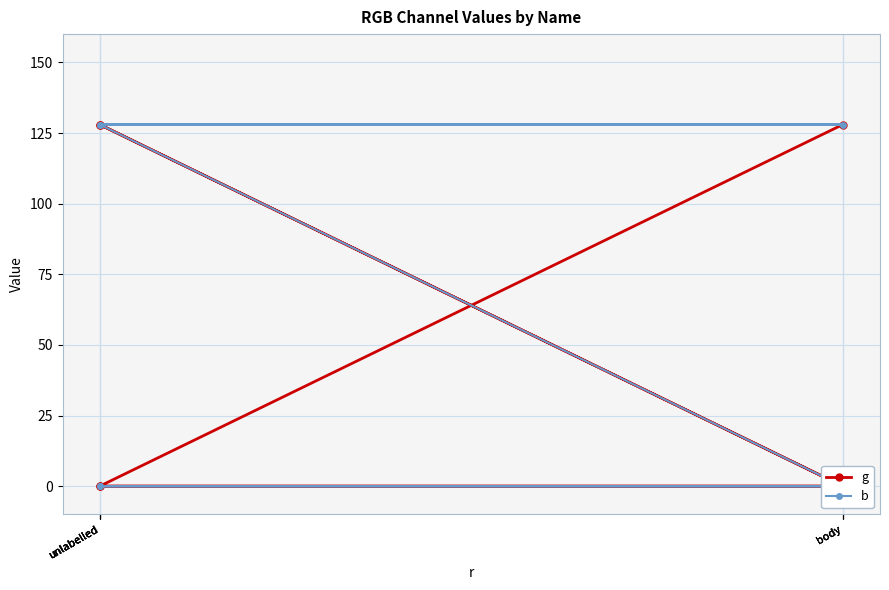

Reading right to left, what are all the values shown in this chart?

g: unlabelled=0	body=0	unlabelled=128	body=128	unlabelled=0	body=0	unlabelled=128
b: unlabelled=0	body=0	unlabelled=0	body=0	unlabelled=128	body=128	unlabelled=128